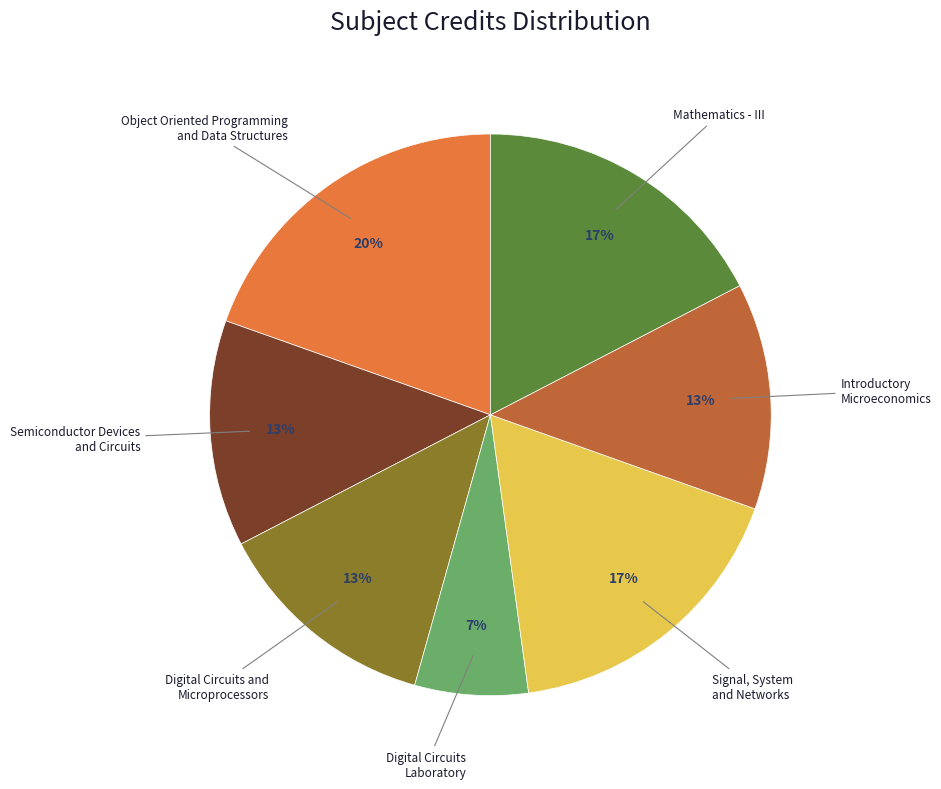

Is there a majority slice in this chart?

No